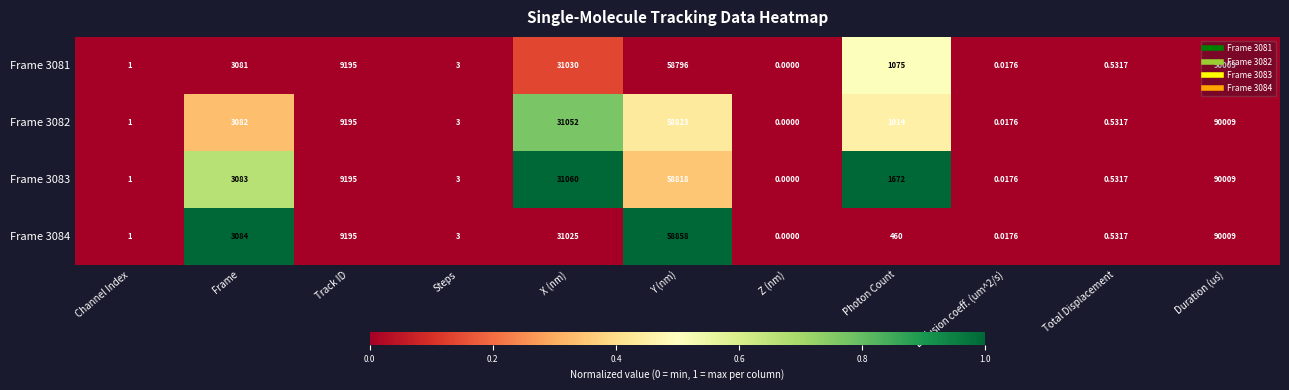

At which category does the chart reach its peak across all series?

Duration (us)